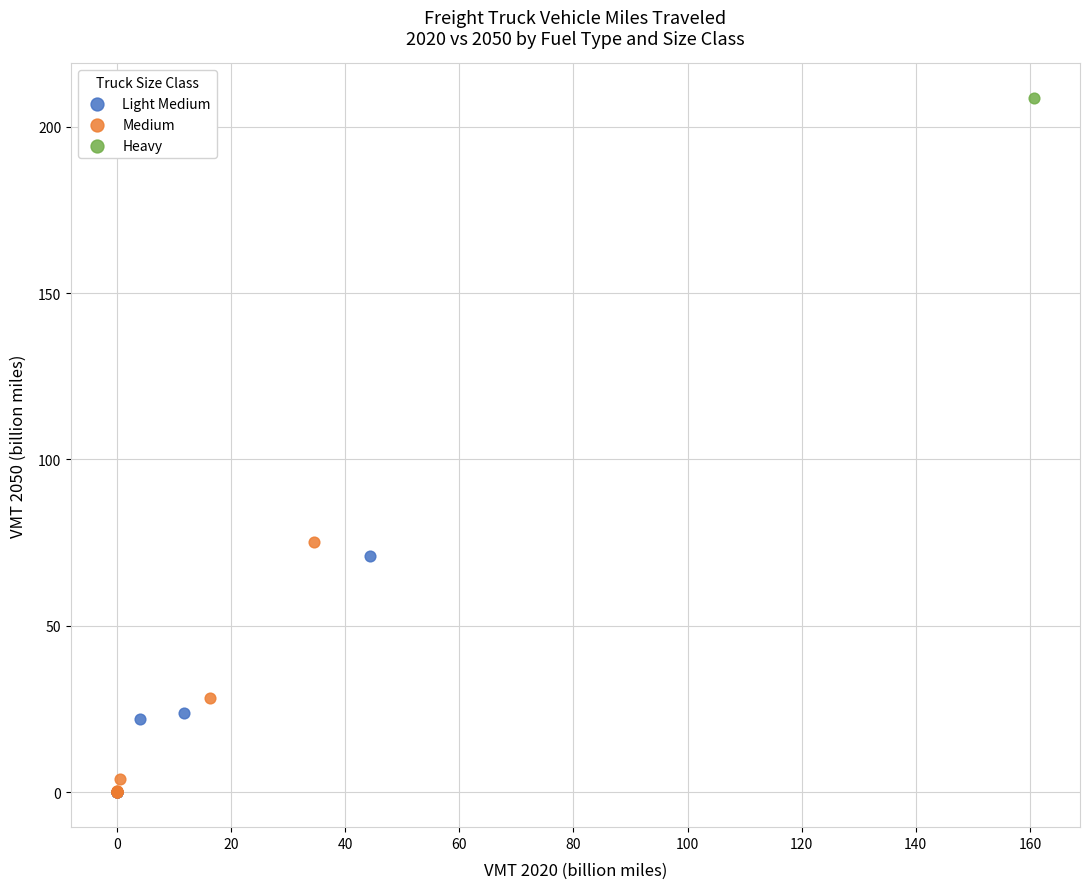

What are all the series names shown in the legend?

Light Medium, Medium, Heavy